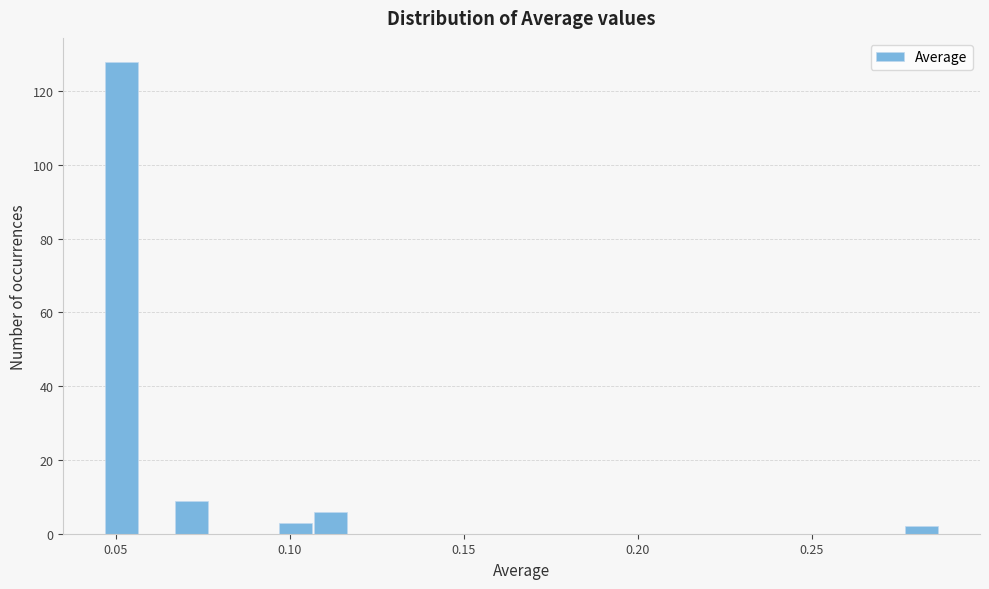

Around what value on the x-axis is the tallest bar? Give the approximate position of its centre, as read against the axis.

0.050